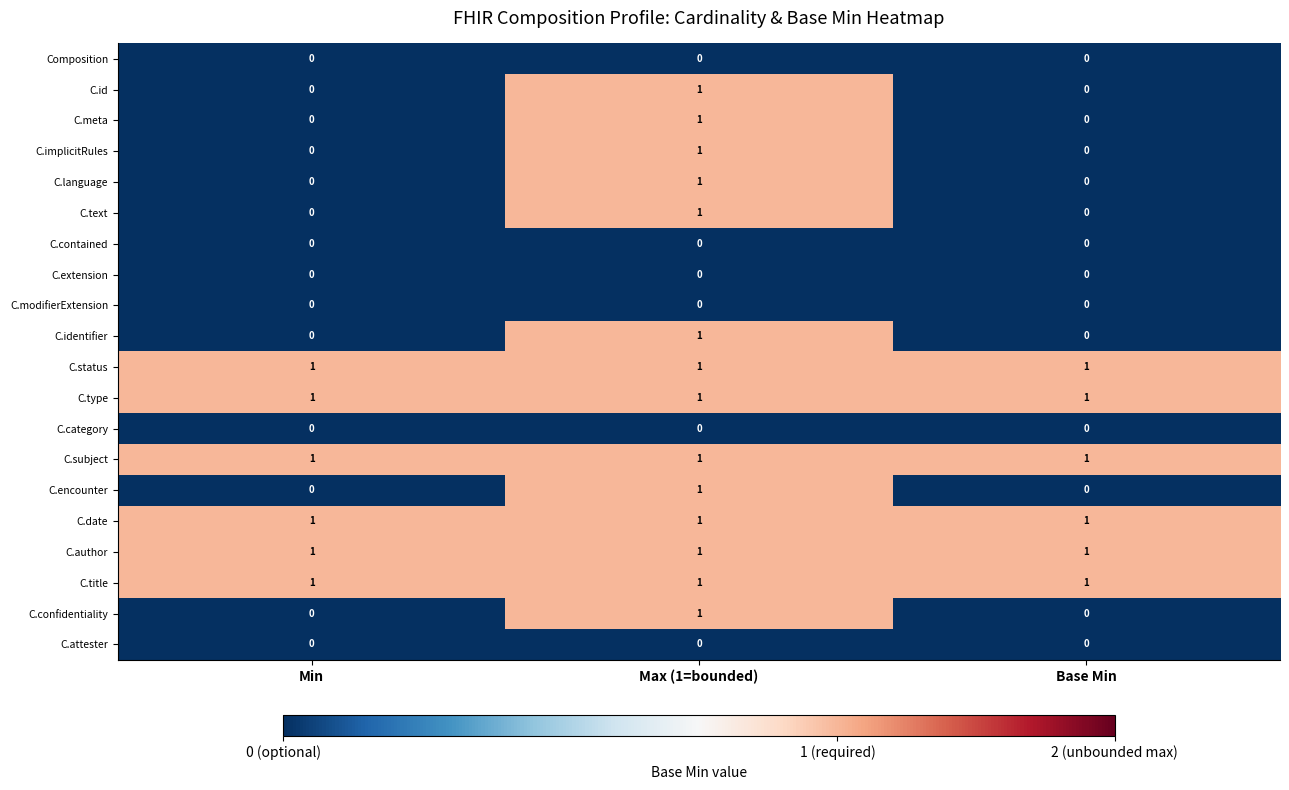

What is the sum of all C.date values?

3